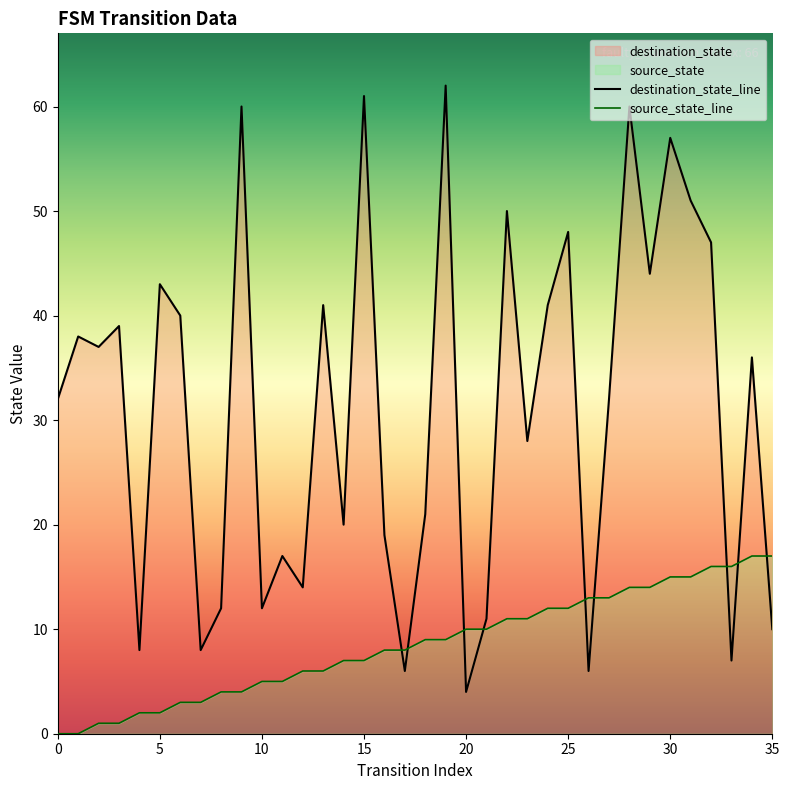

Reading left to right, transcribe all the data shown in this chart.

source_state: 0=0	1=0	2=1	3=1	4=2	5=2	6=3	7=3	8=4	9=4	10=5	11=5	12=6	13=6	14=7	15=7	16=8	17=8	18=9	19=9	20=10	21=10	22=11	23=11	24=12	25=12	26=13	27=13	28=14	29=14	30=15	31=15	32=16	33=16	34=17	35=17
destination_state: 0=32	1=38	2=37	3=39	4=8	5=43	6=40	7=8	8=12	9=60	10=12	11=17	12=14	13=41	14=20	15=61	16=19	17=6	18=21	19=62	20=4	21=11	22=50	23=28	24=41	25=48	26=6	27=32	28=60	29=44	30=57	31=51	32=47	33=7	34=36	35=10